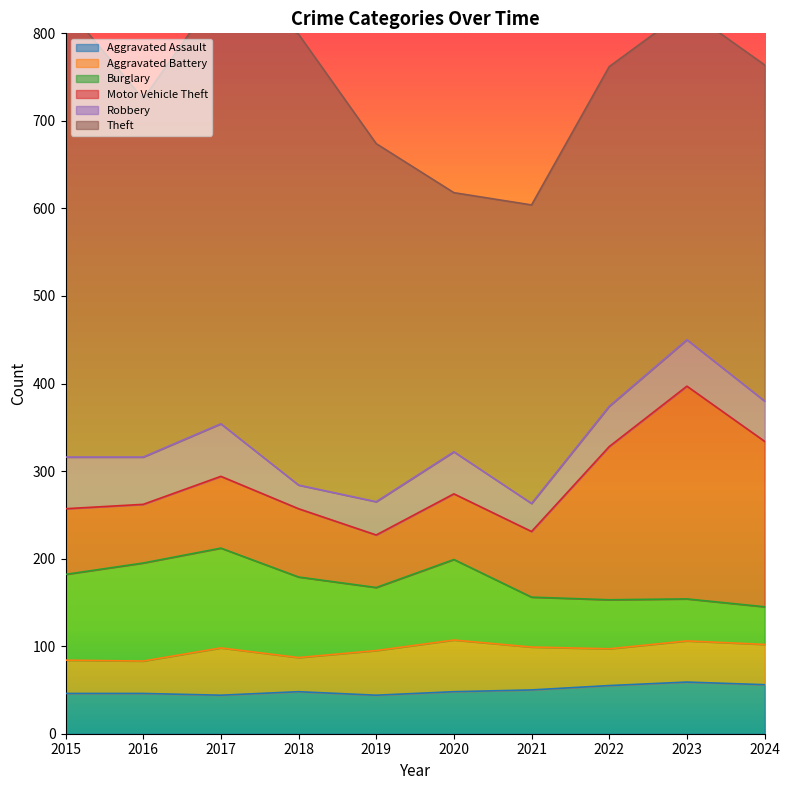

What is the difference between the Aggravated Assault values at 2024 and 2021?

6